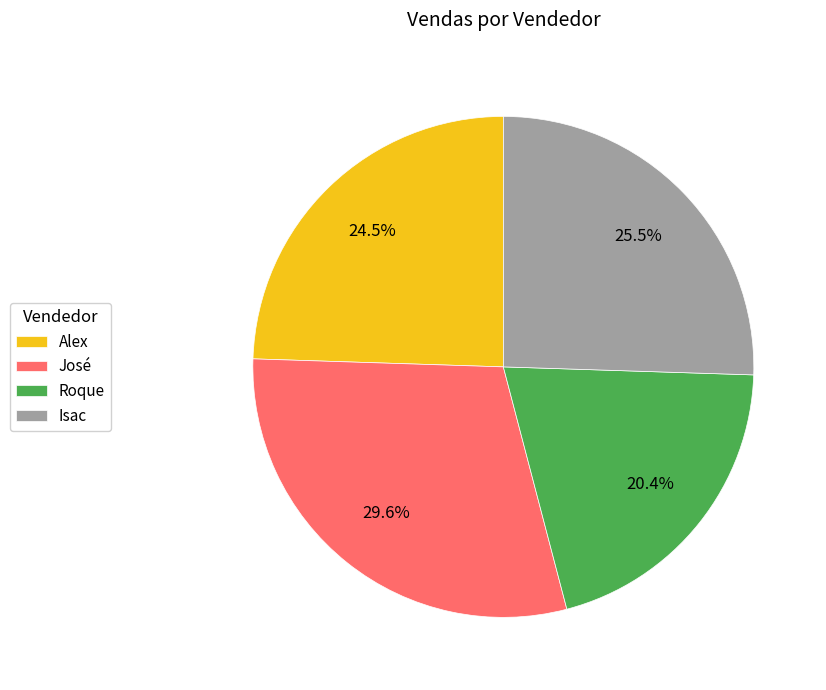

How many segments does this pie chart have?

4